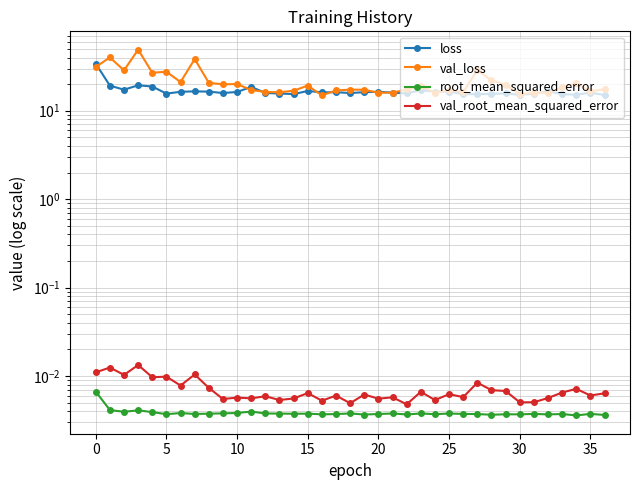

Is it true that val_loss equals 17.3 at 18?

True